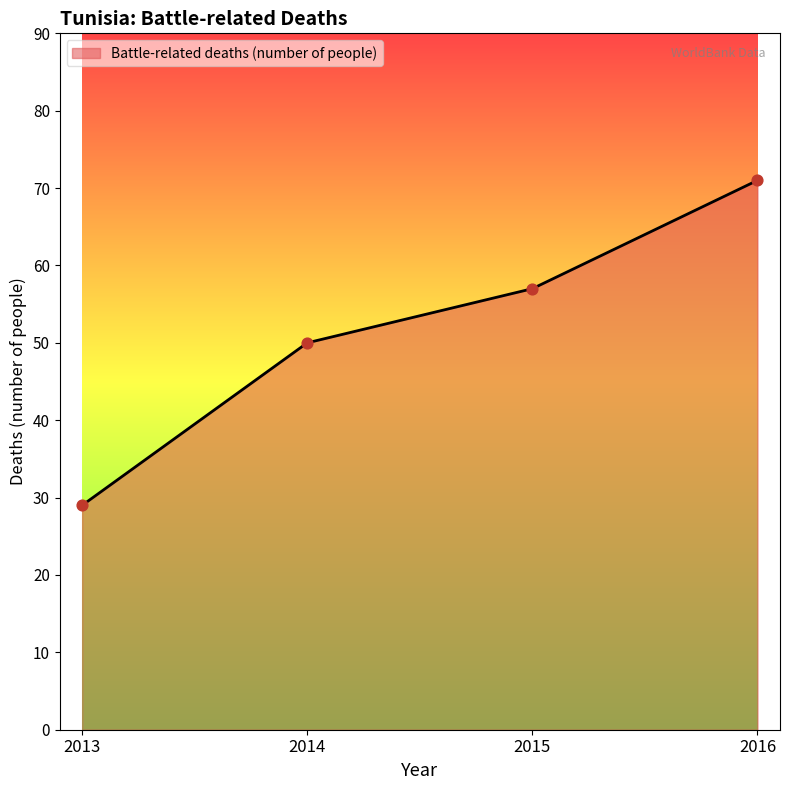

What is the ratio of the value at 2014 to the value at 2013?

1.7